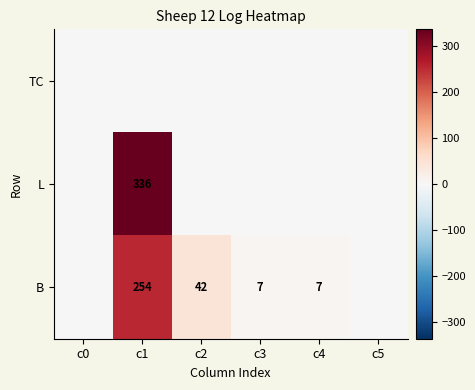

Which has a higher value, c2 or c5?

c2